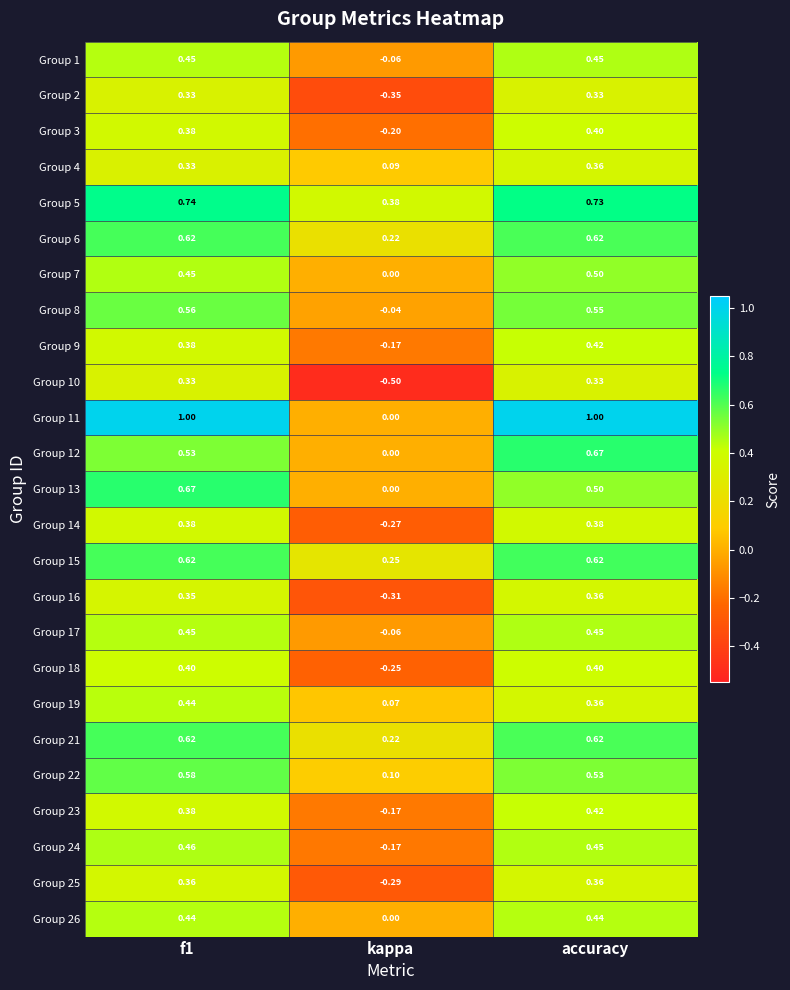

Which series has the widest spread of values?

Group 11